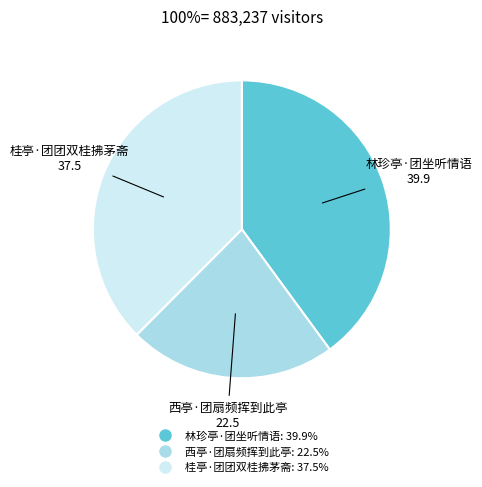

How many segments does this pie chart have?

3